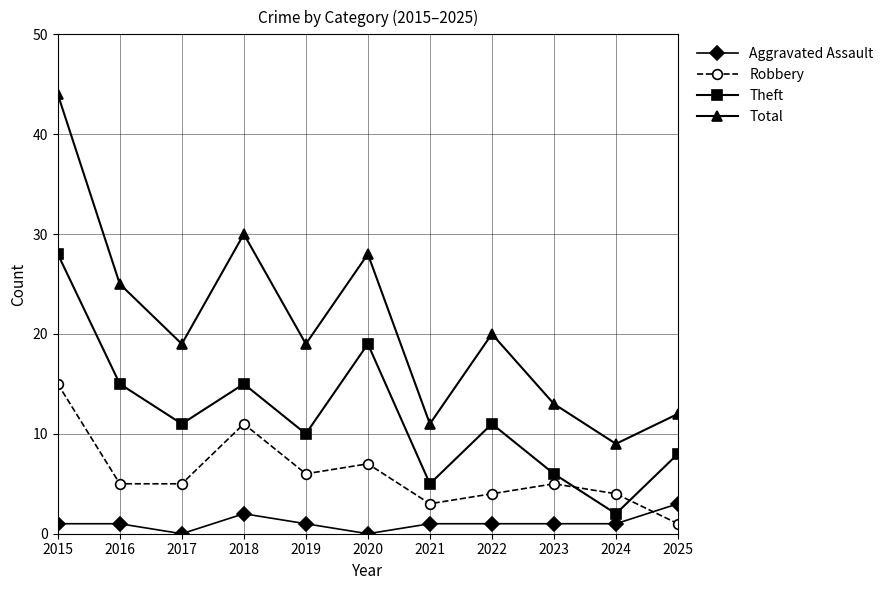

What is the average value of the Robbery series?

6